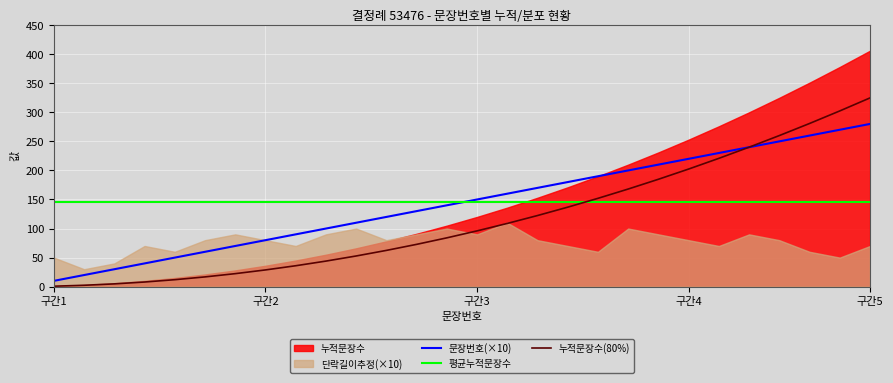

What is the sum of all 평균누적문장수 values?

4060.0